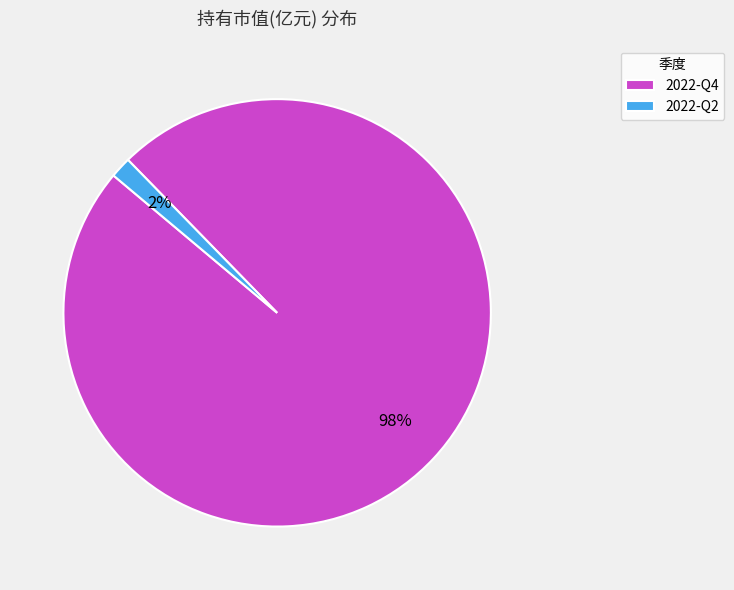

What percentage is the 2022-Q4 slice, to the nearest percent?

98%